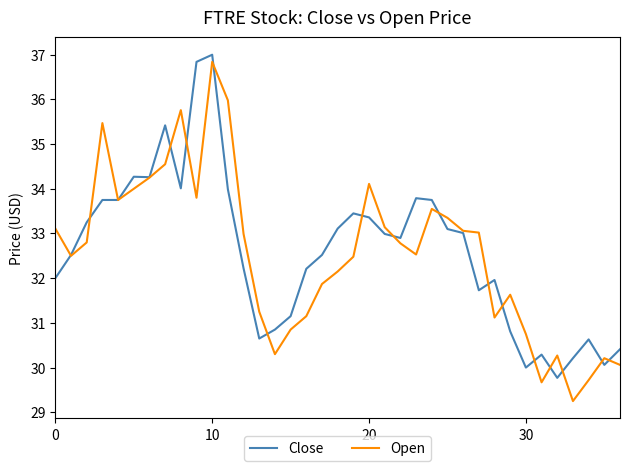

What is the value of the Open point at the 3rd from the left?

32.8